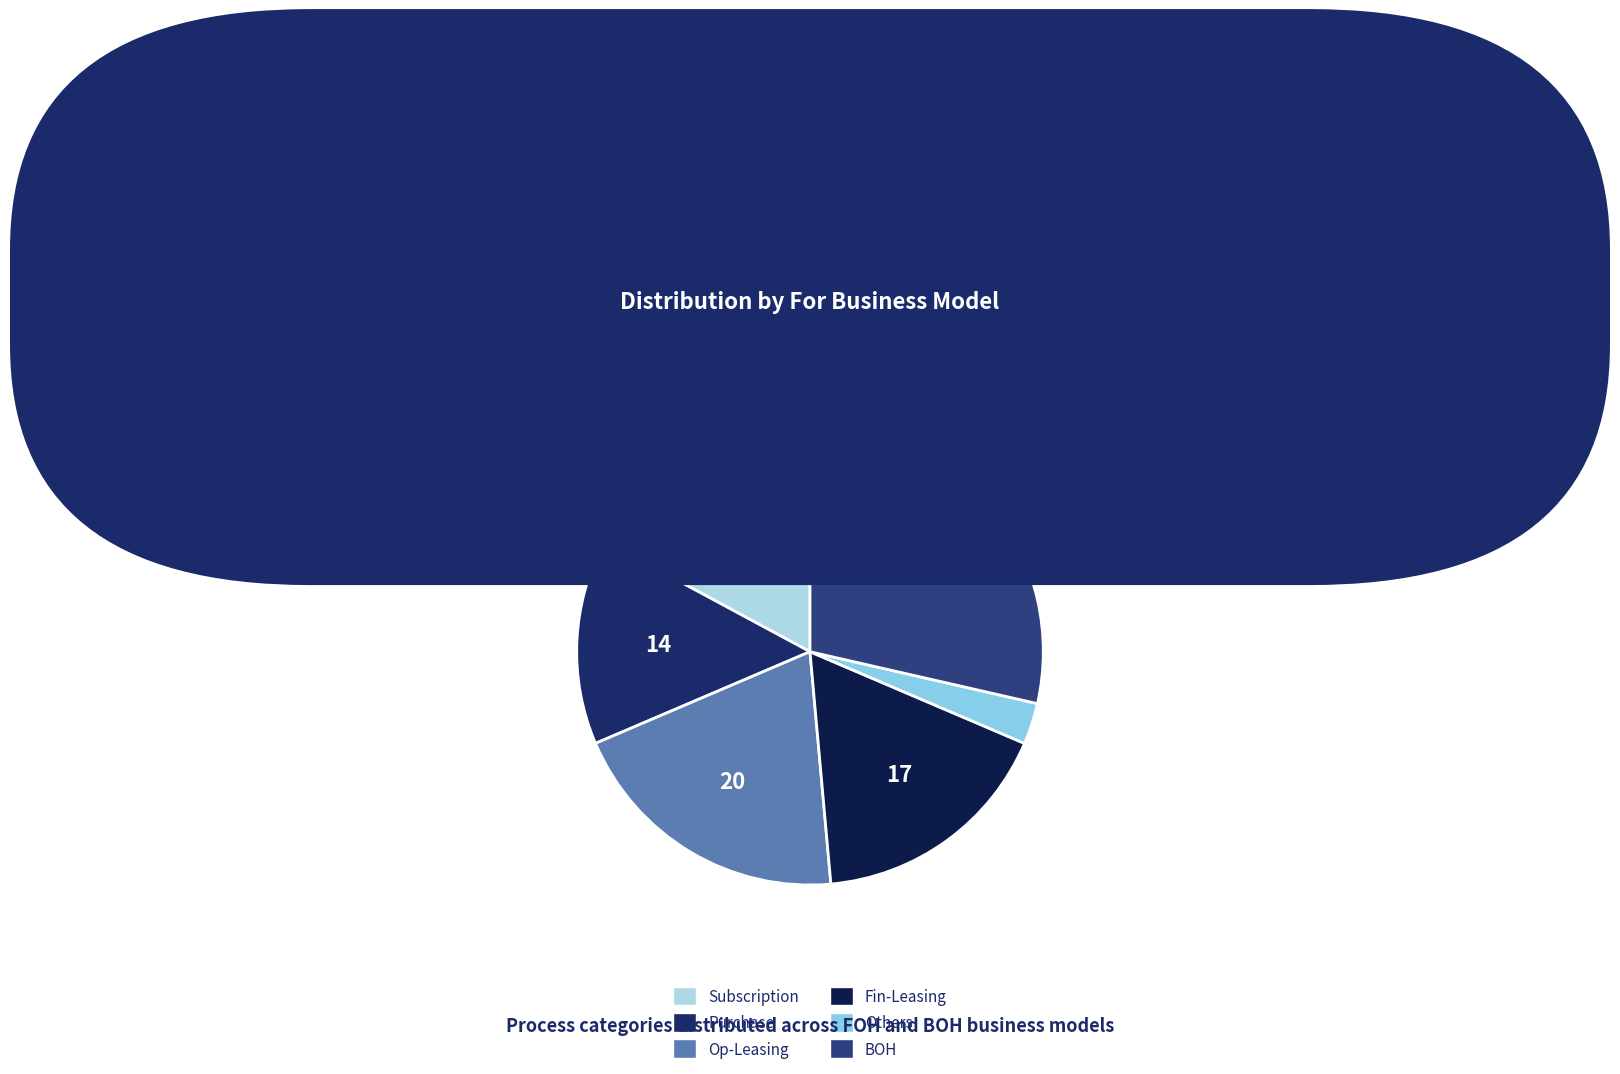

Rank the categories by value from highest to lowest.

BOH, Op-Leasing, Subscription, Fin-Leasing, Purchase, Others